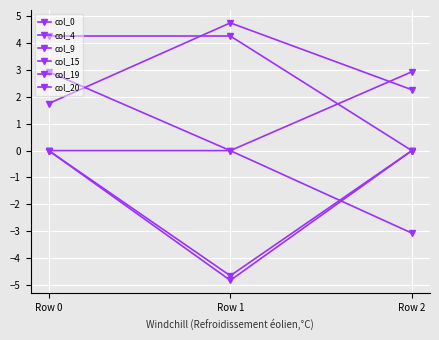

Count the number of data series in this chart.

6